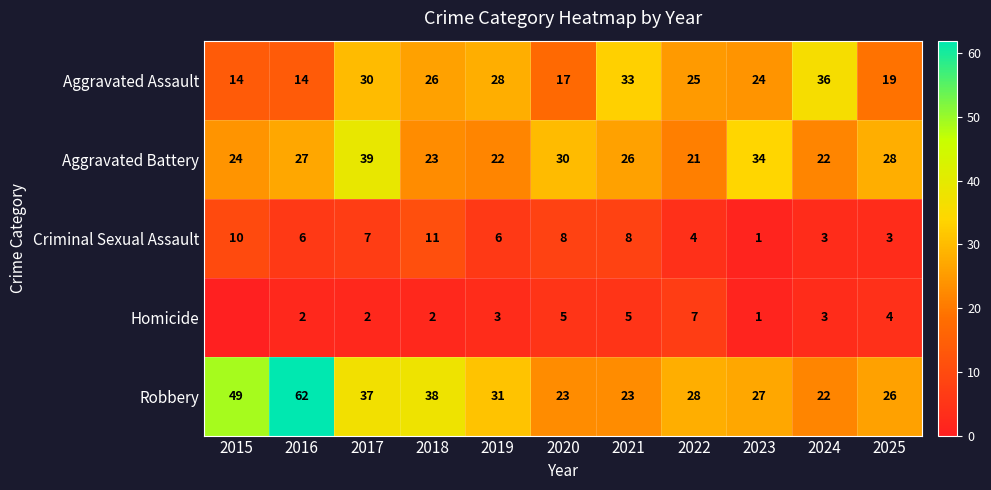

How many Criminal Sexual Assault values are between 3 and 8?

8